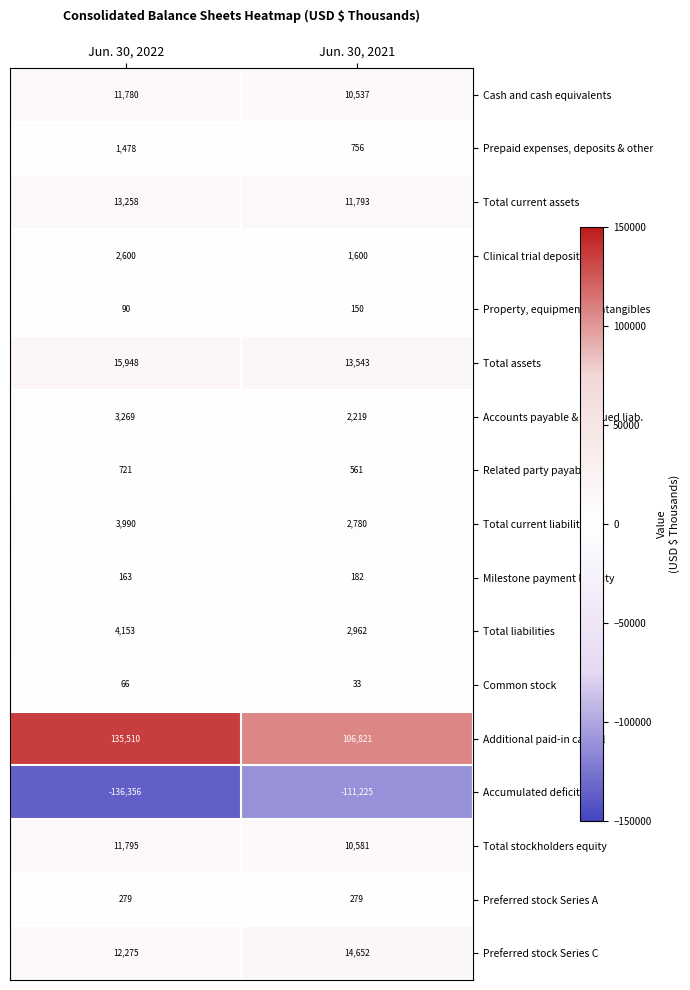

List the series in order of their peak value, lowest first.

Accumulated deficit, Common stock, Property, equipment & intangibles, Milestone payment liability, Preferred stock Series A, Related party payables, Prepaid expenses, deposits & other, Clinical trial deposit (LT), Accounts payable & accrued liab., Total current liabilities, Total liabilities, Cash and cash equivalents, Total stockholders equity, Total current assets, Preferred stock Series C, Total assets, Additional paid-in capital